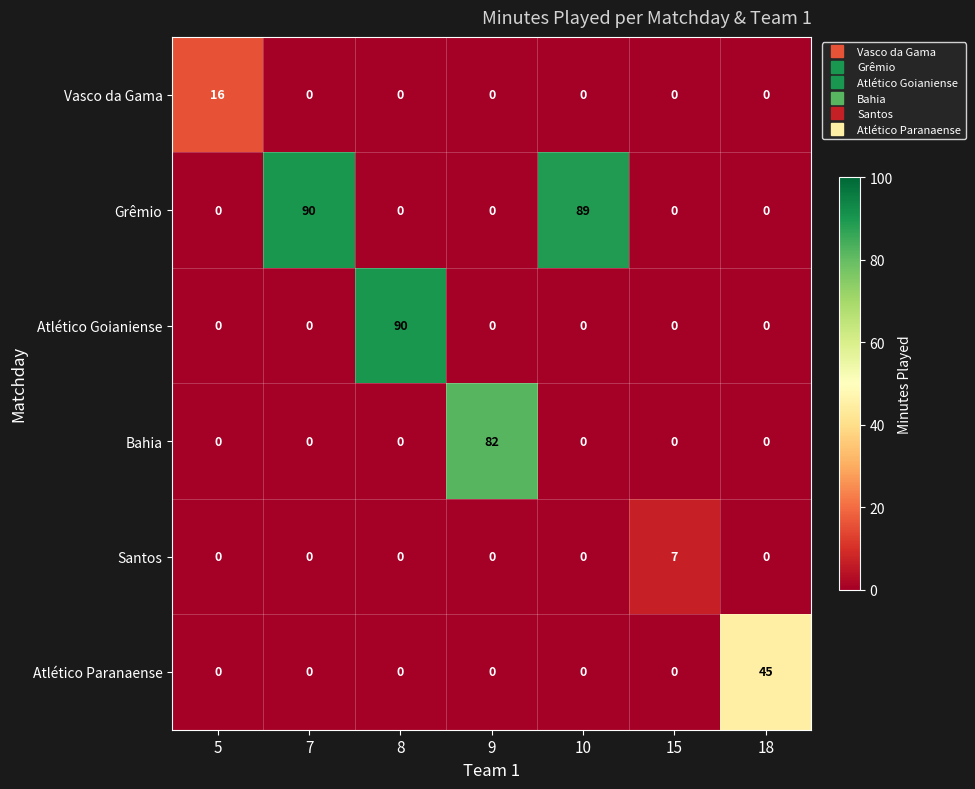

Which series has the largest total across all categories?

Grêmio